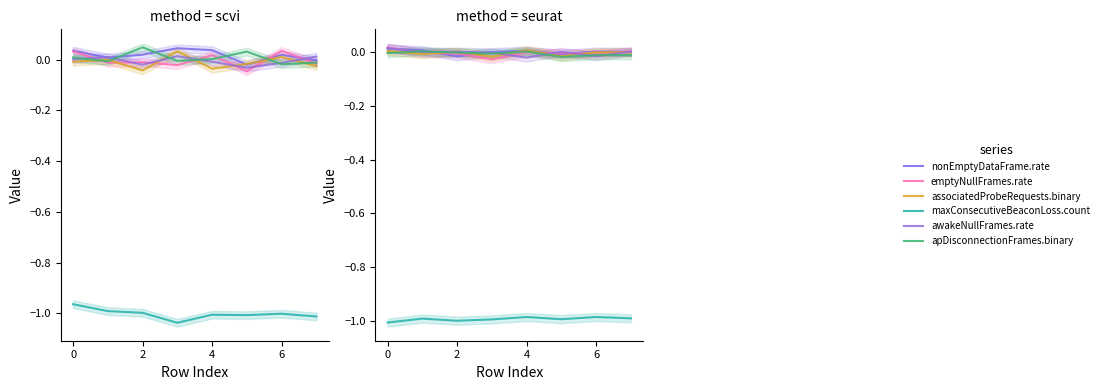

At how many categories does at least one series exceed 0?

7